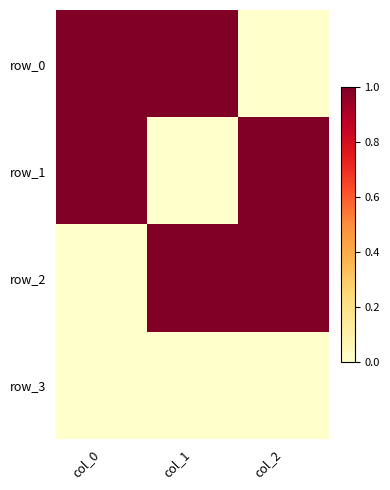

At which category is the sum across all series the highest?

col_0